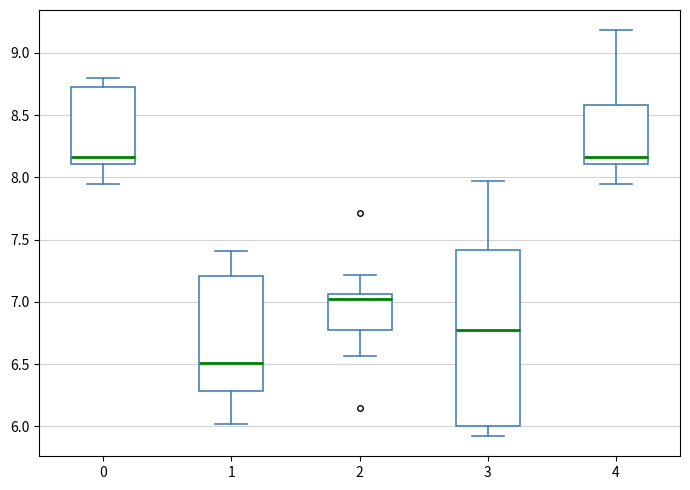

Where does the upper whisker of the box at x = 4 end on the y-axis? The values are not printed on the chart, so give them approximately, as read against the axis.

9.20